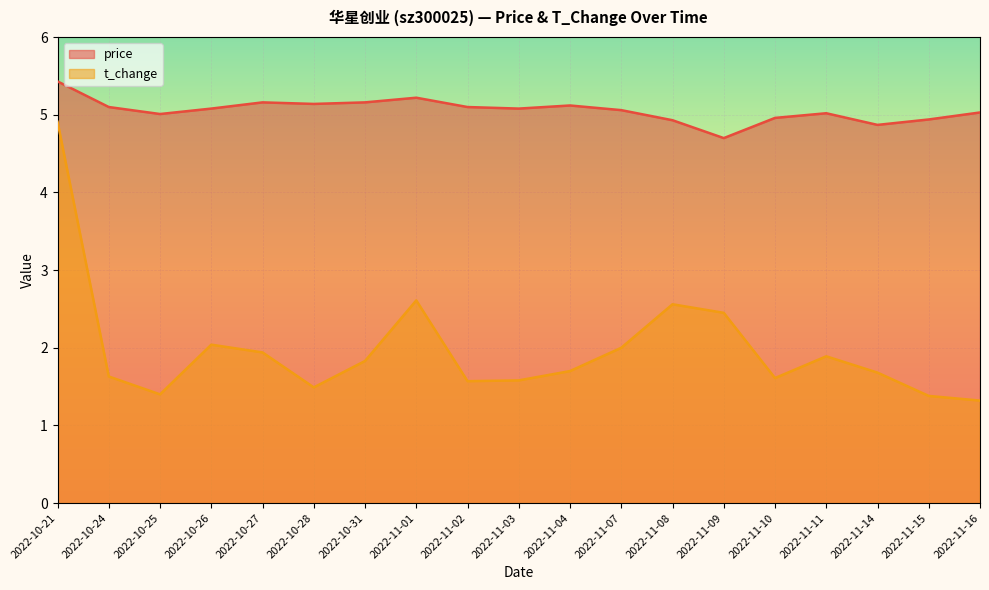

Rank the categories by t_change value from highest to lowest.

2022-10-21, 2022-11-01, 2022-11-08, 2022-11-09, 2022-10-26, 2022-11-07, 2022-10-27, 2022-11-11, 2022-10-31, 2022-11-04, 2022-11-14, 2022-10-24, 2022-11-10, 2022-11-03, 2022-11-02, 2022-10-28, 2022-10-25, 2022-11-15, 2022-11-16